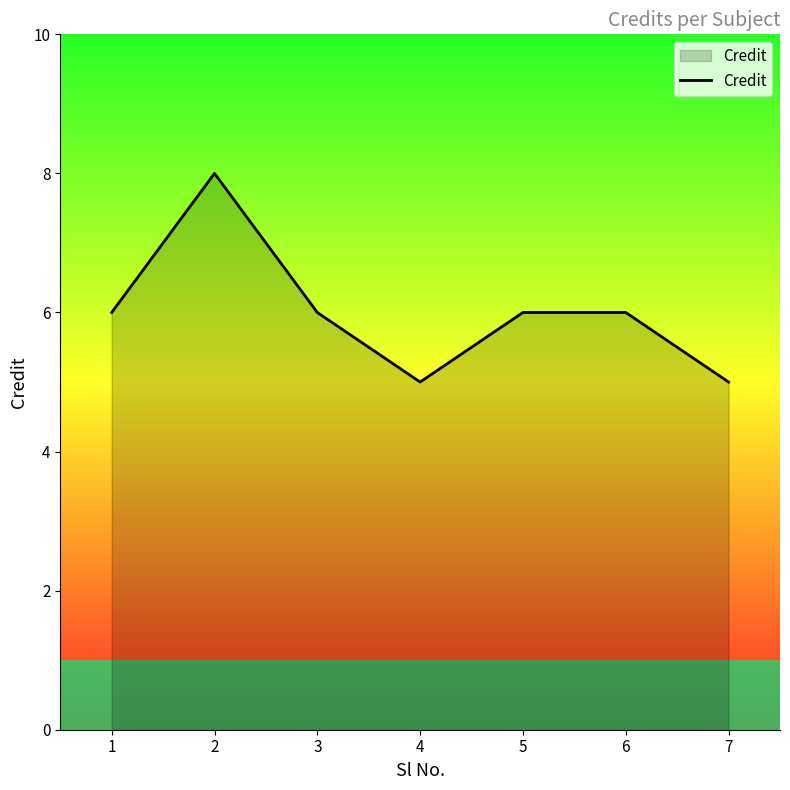

How many values are between 5 and 6?

6